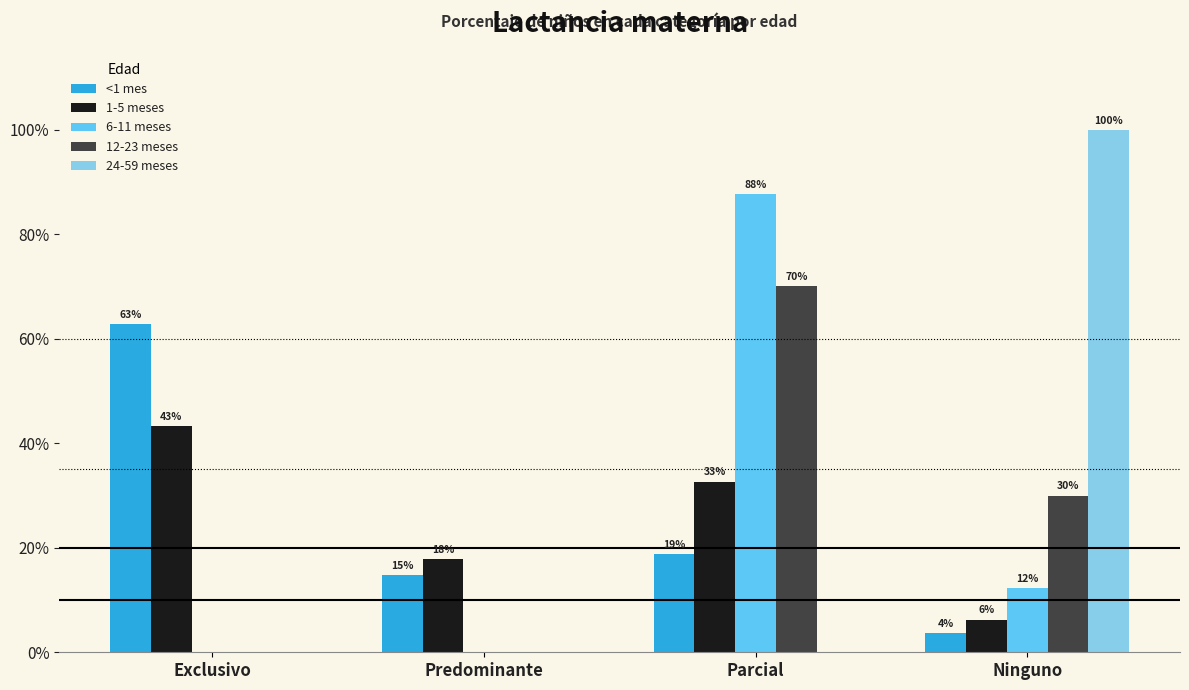

Does the chart contain stacked bars?

No